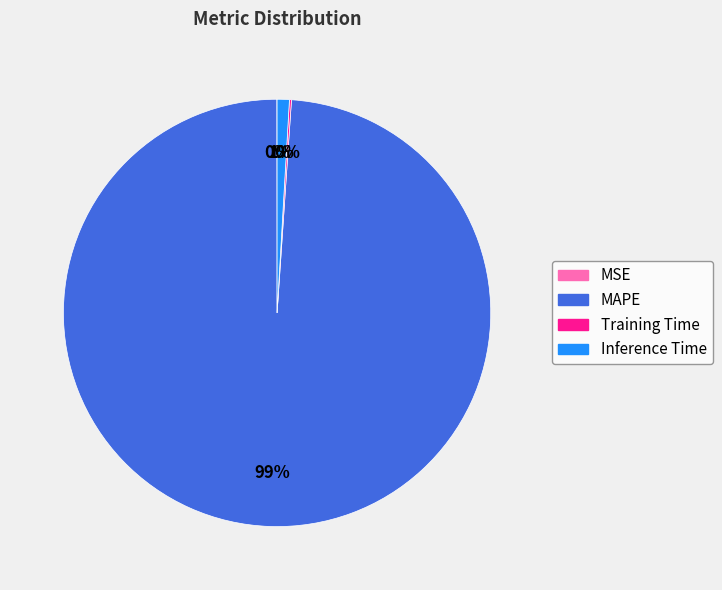

Which category has the biggest portion of the pie?

MAPE